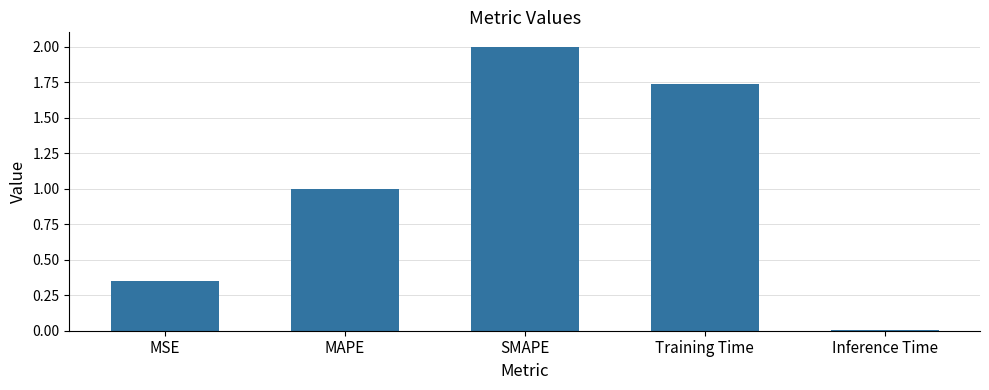

At which category does the chart reach its minimum across all series?

Inference Time